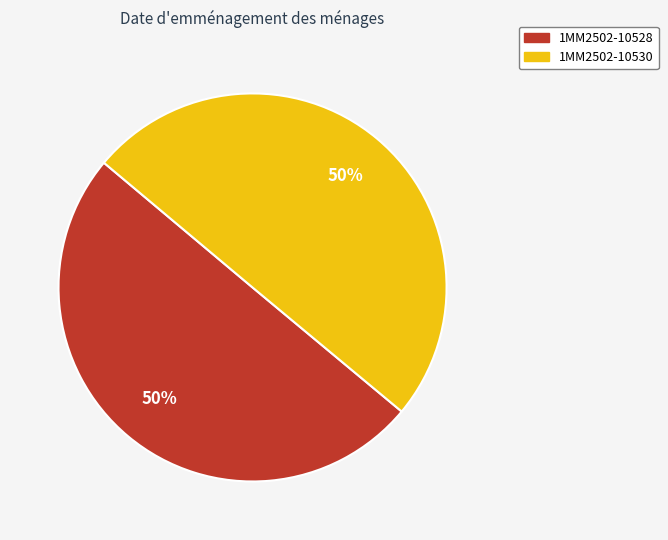

Combined, do 1MM2502-10530 and 1MM2502-10528 account for over 50%?

Yes